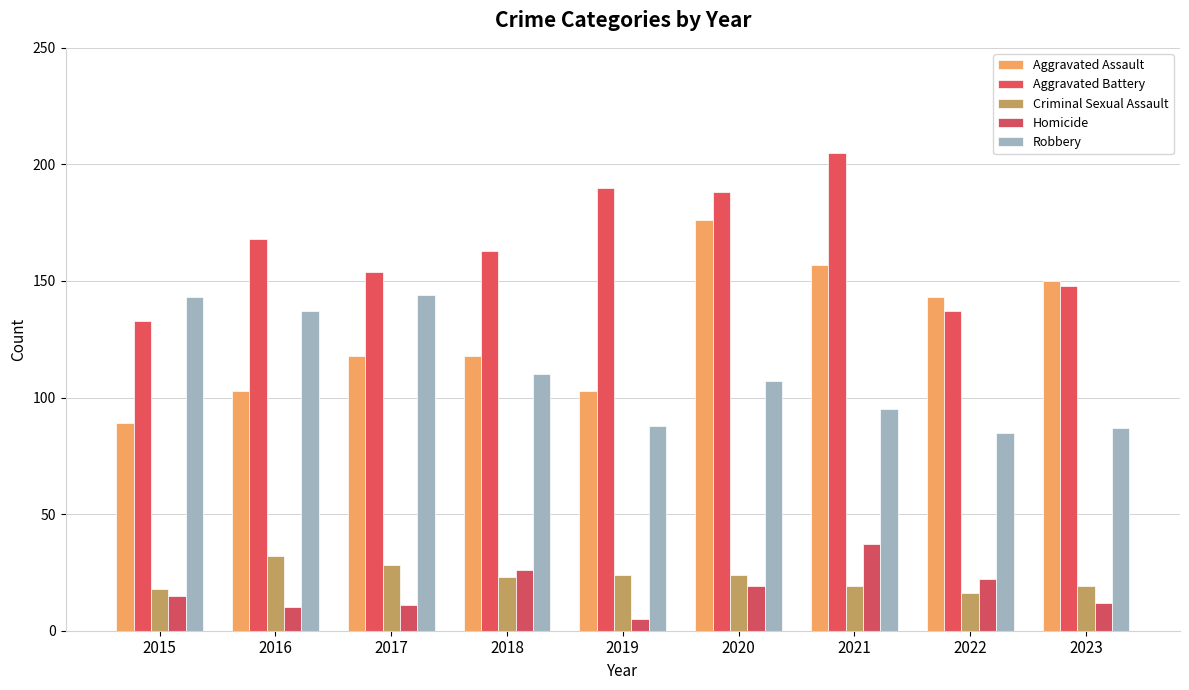

Reading left to right, what are all the values shown in this chart?

Aggravated Assault: 2015=89	2016=103	2017=118	2018=118	2019=103	2020=176	2021=157	2022=143	2023=150
Aggravated Battery: 2015=133	2016=168	2017=154	2018=163	2019=190	2020=188	2021=205	2022=137	2023=148
Criminal Sexual Assault: 2015=18	2016=32	2017=28	2018=23	2019=24	2020=24	2021=19	2022=16	2023=19
Homicide: 2015=15	2016=10	2017=11	2018=26	2019=5	2020=19	2021=37	2022=22	2023=12
Robbery: 2015=143	2016=137	2017=144	2018=110	2019=88	2020=107	2021=95	2022=85	2023=87